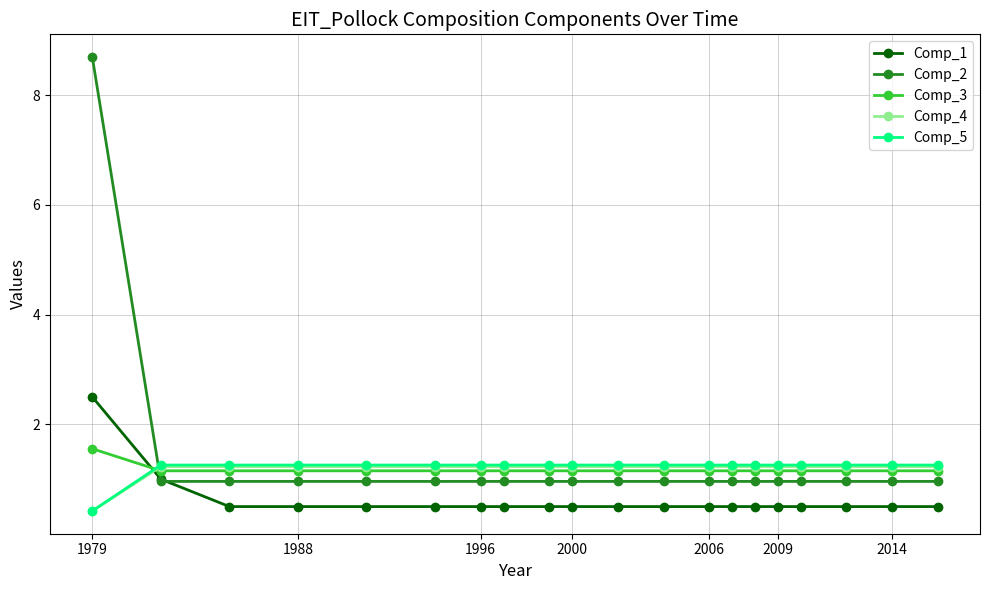

Which series has the widest spread of values?

Comp_2